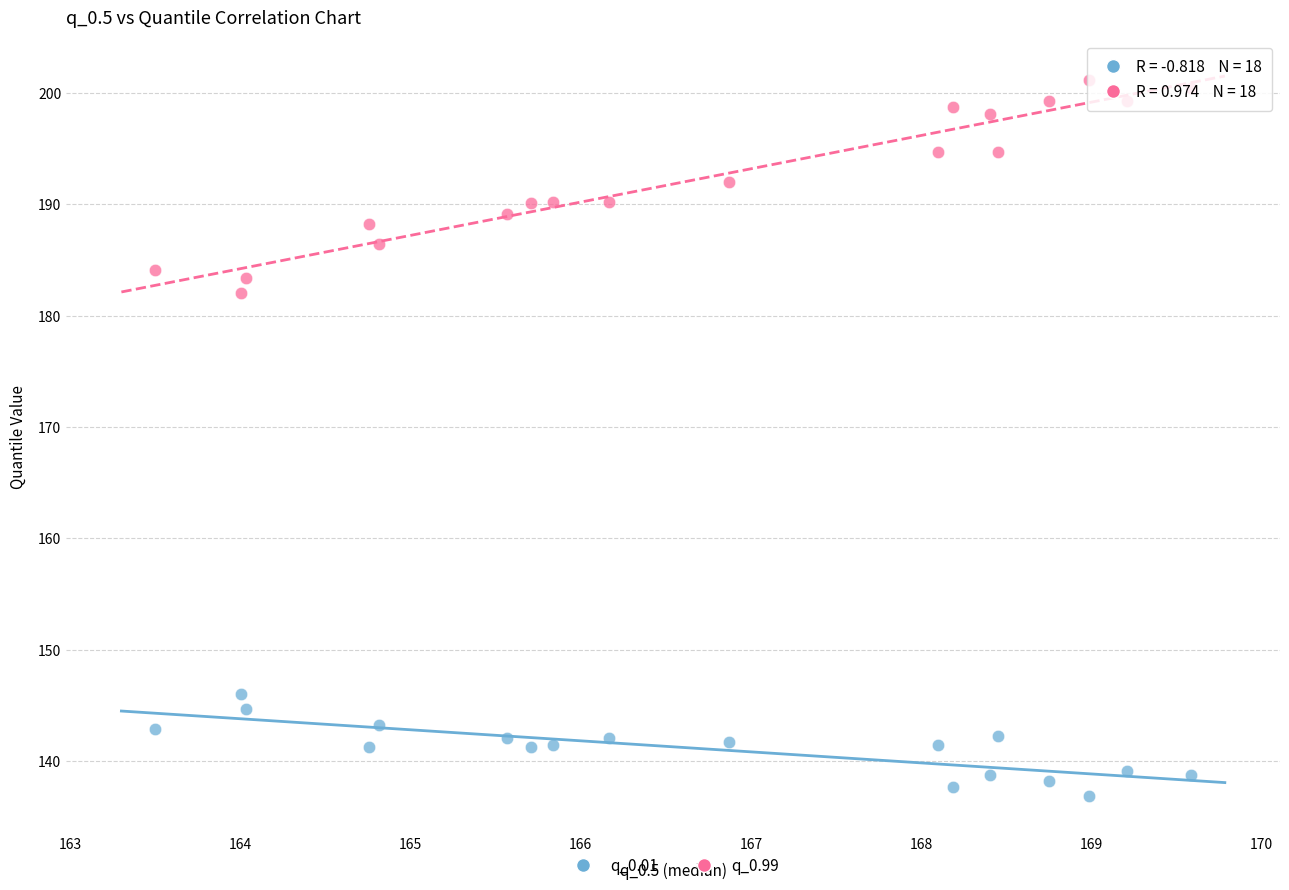

What are all the series names shown in the legend?

q_0.01, q_0.99